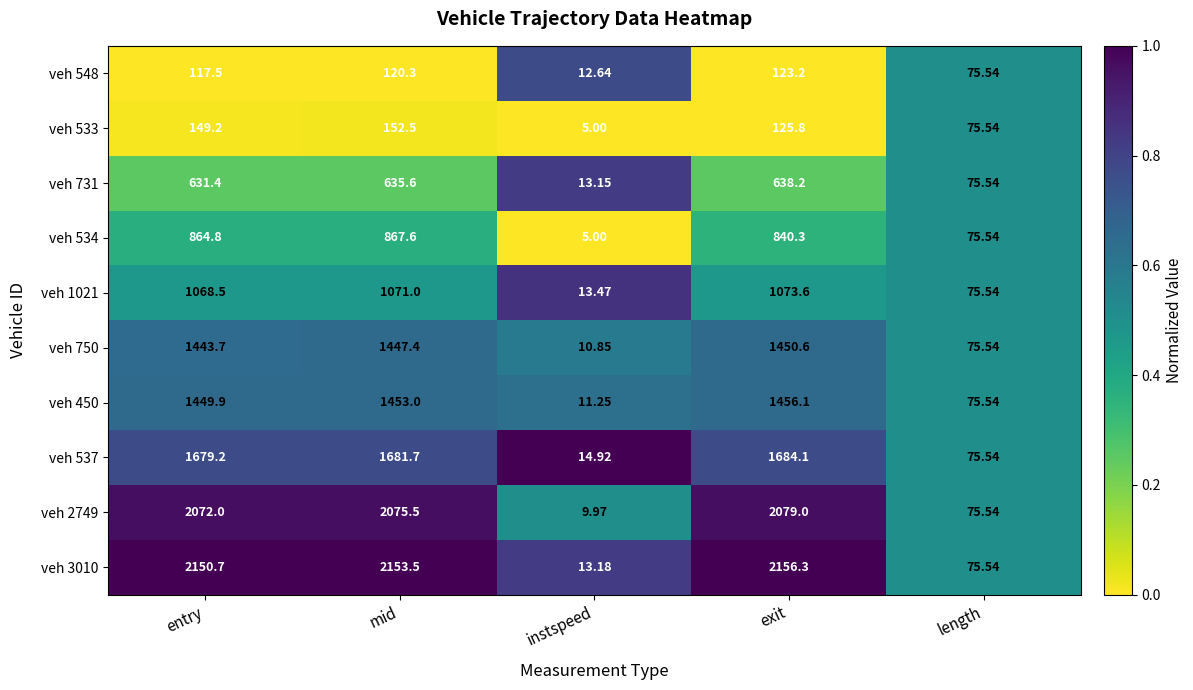

Is the value of veh 1021 at mid greater than the value of veh 533 at mid?

Yes